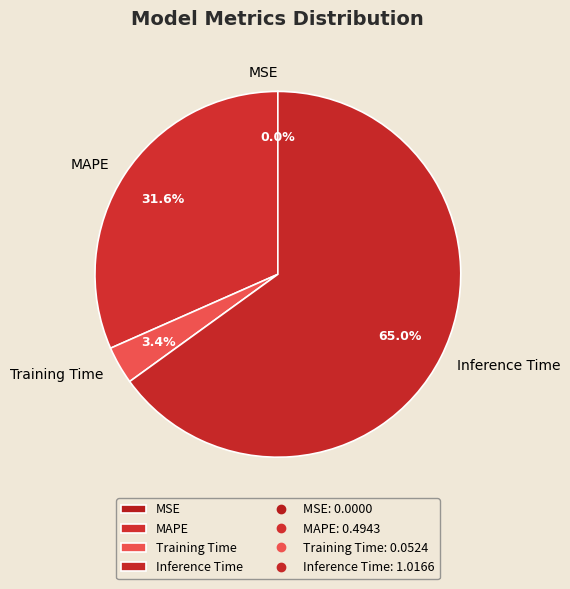

The Training Time slice represents 3% of the pie. True or false?

True